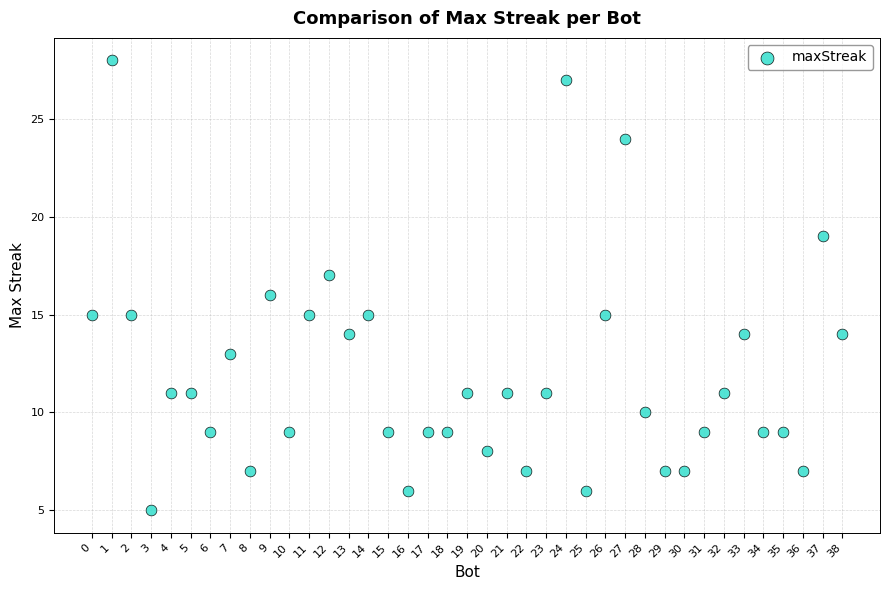

What is the range of Y values (max minus min)?

23